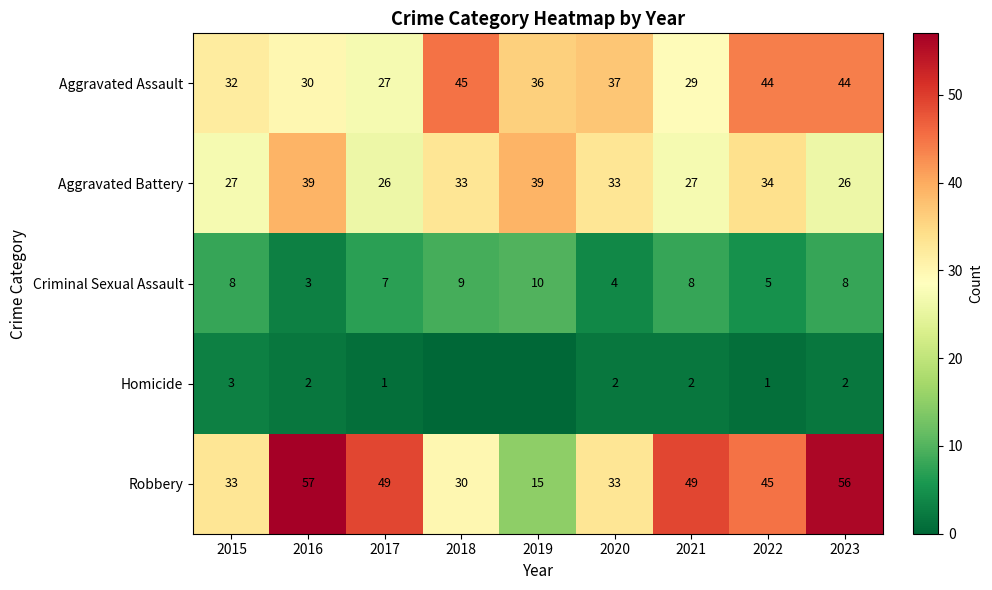

The value of Homicide at 2021 is 2. True or false?

True